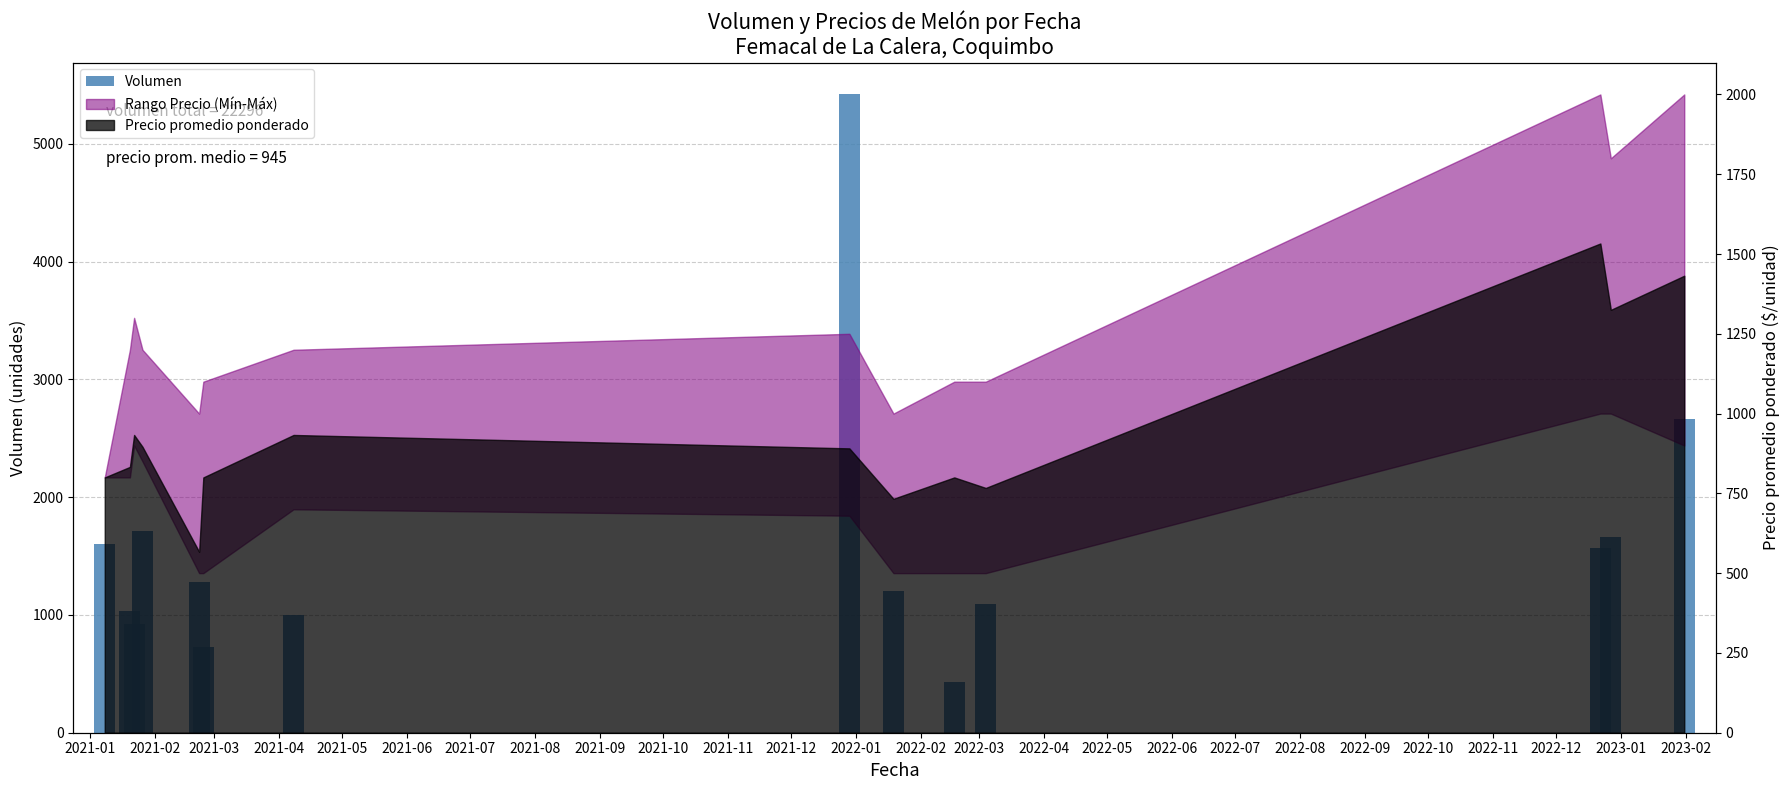

Between 2021-02 and 2021-05, which is larger?

2021-05